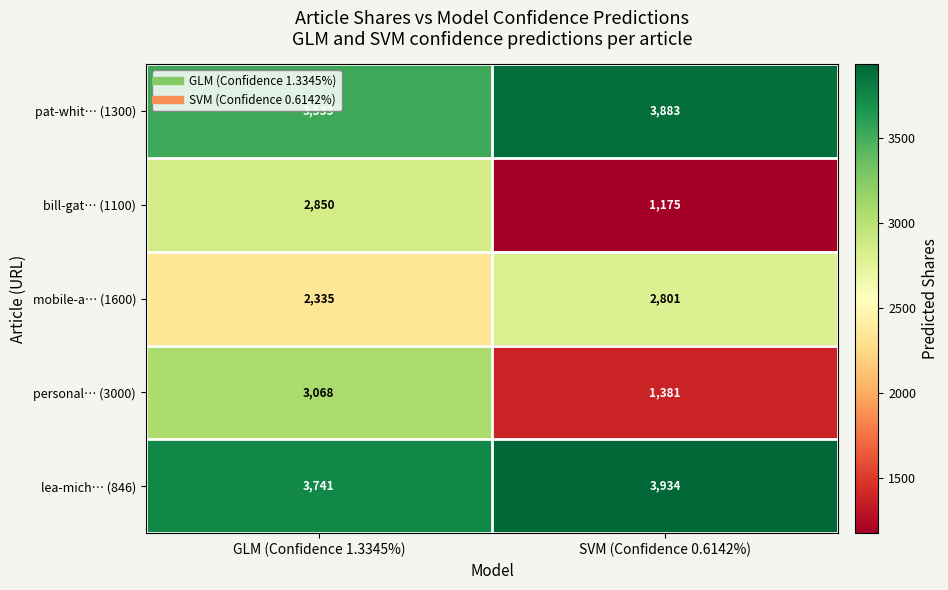

Is it true that pat-whit… (1300) equals 3533 at GLM (Confidence 1.3345%)?

True